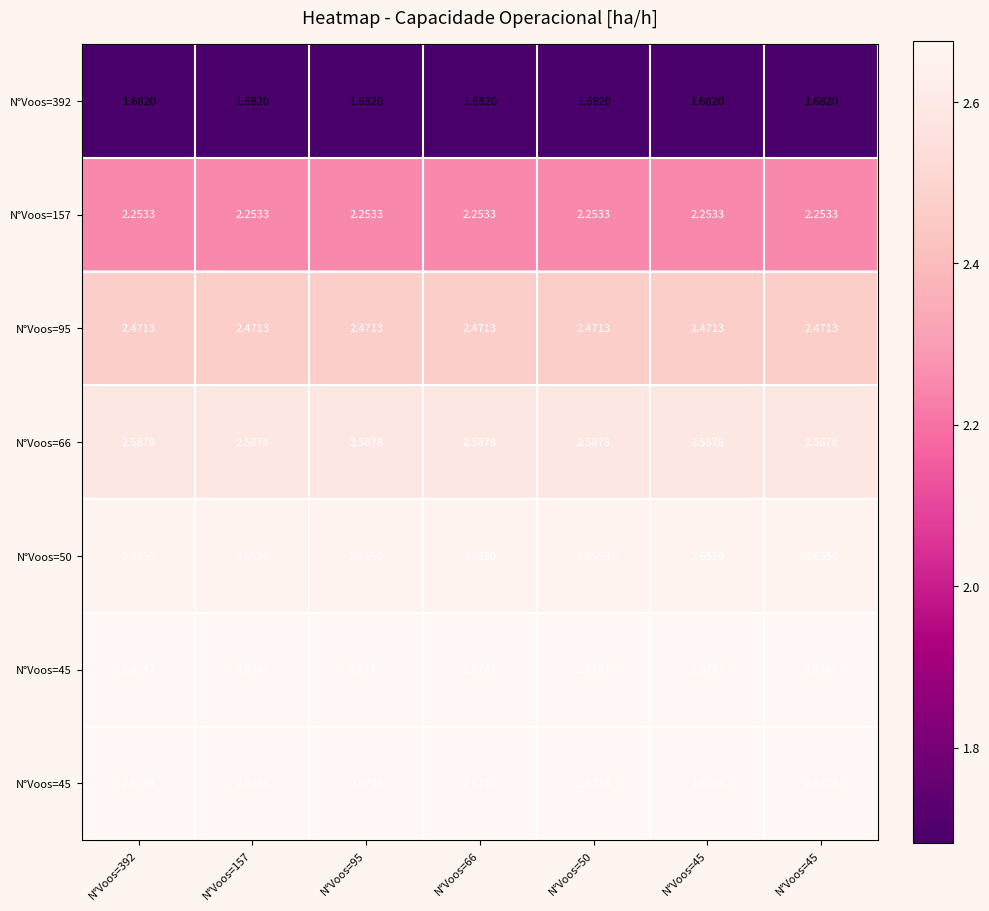

At how many categories does at least one series exceed 2?

7